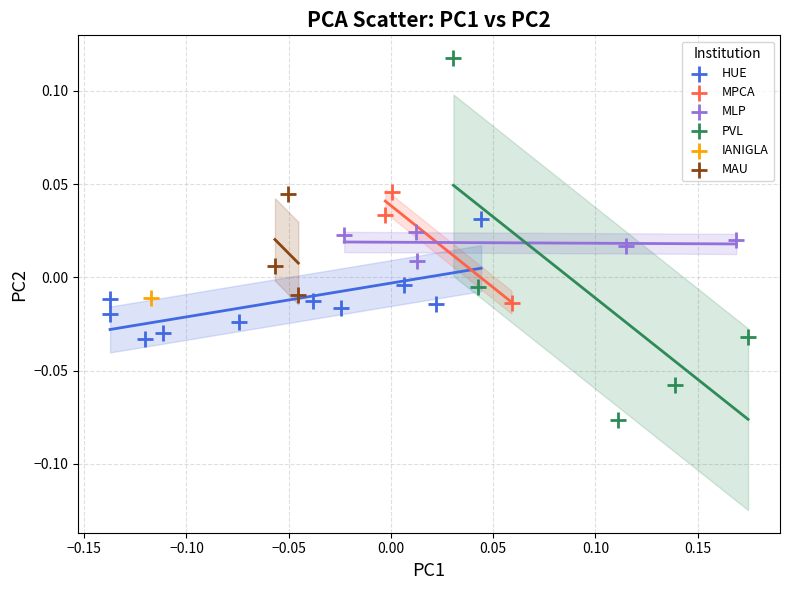

Which series contains the lowest Y value?

PVL